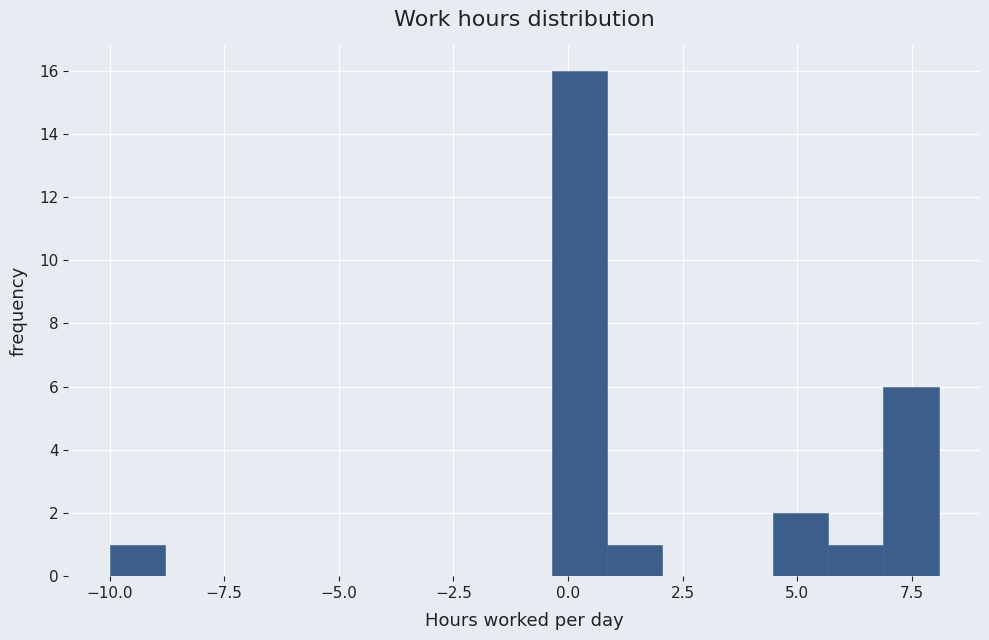

Read against the x-axis, roughly where is the centre of the tallest bar?

0.0